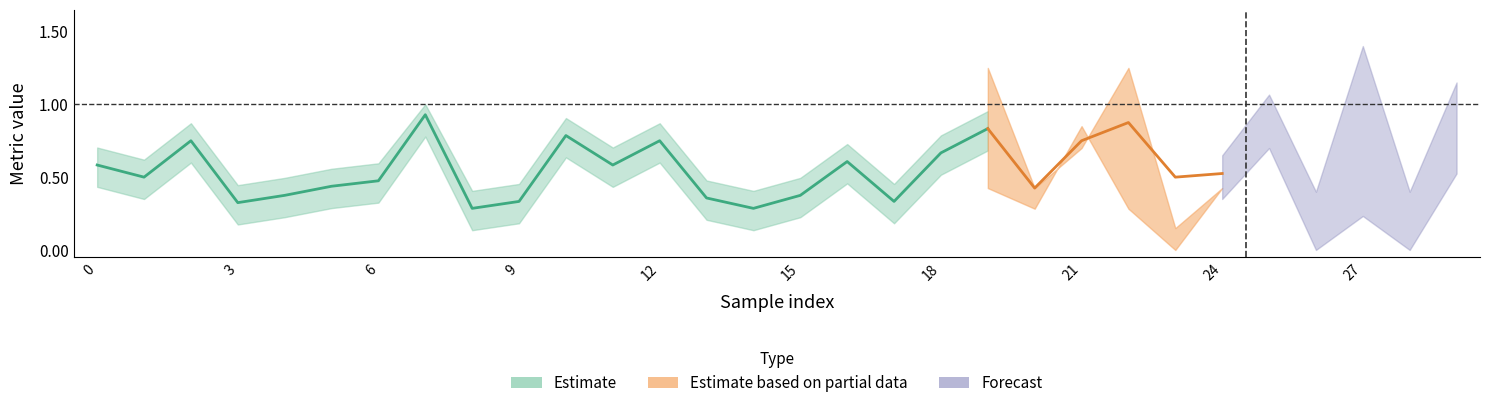

What is the difference between the highest and lowest values at 26?

0.4